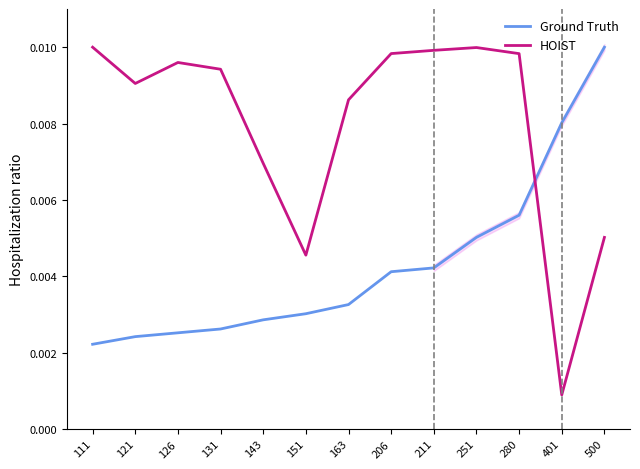

The Ground Truth series shows 0.0 at 151. True or false?

False